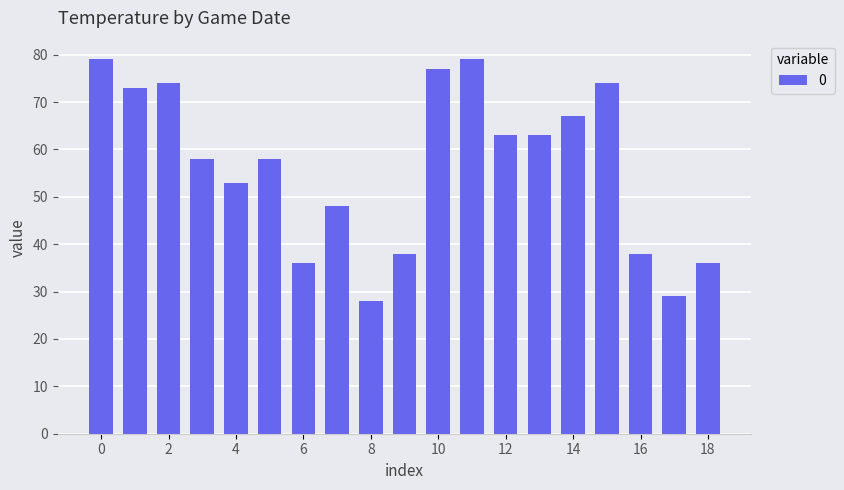

What is the smallest value displayed?

28